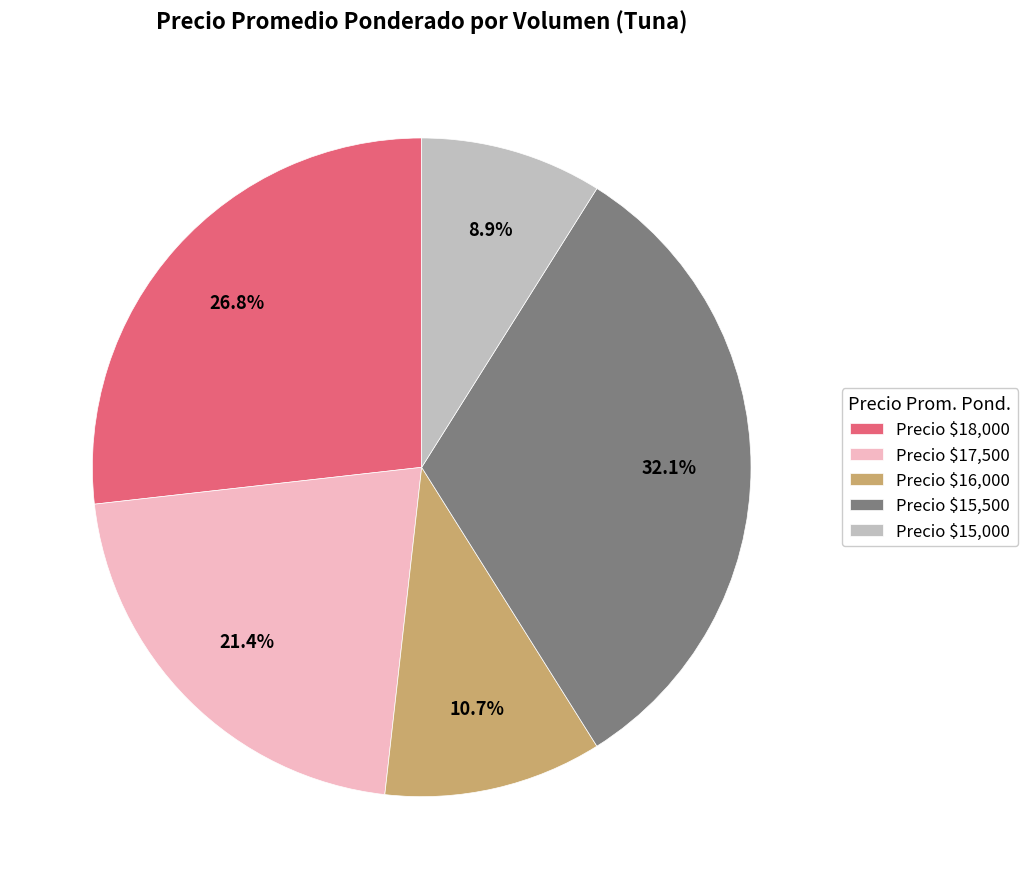

What portion of the pie excludes Precio $15,500?

67.9%